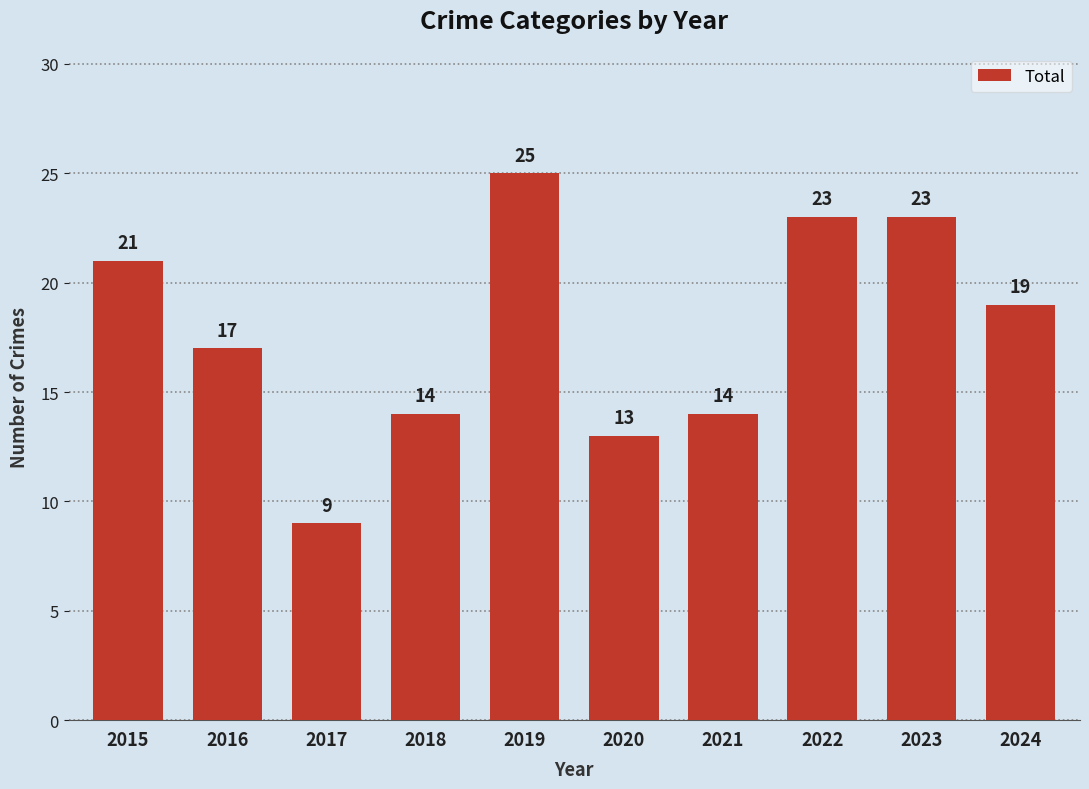

What is the difference between the maximum and minimum values?

16